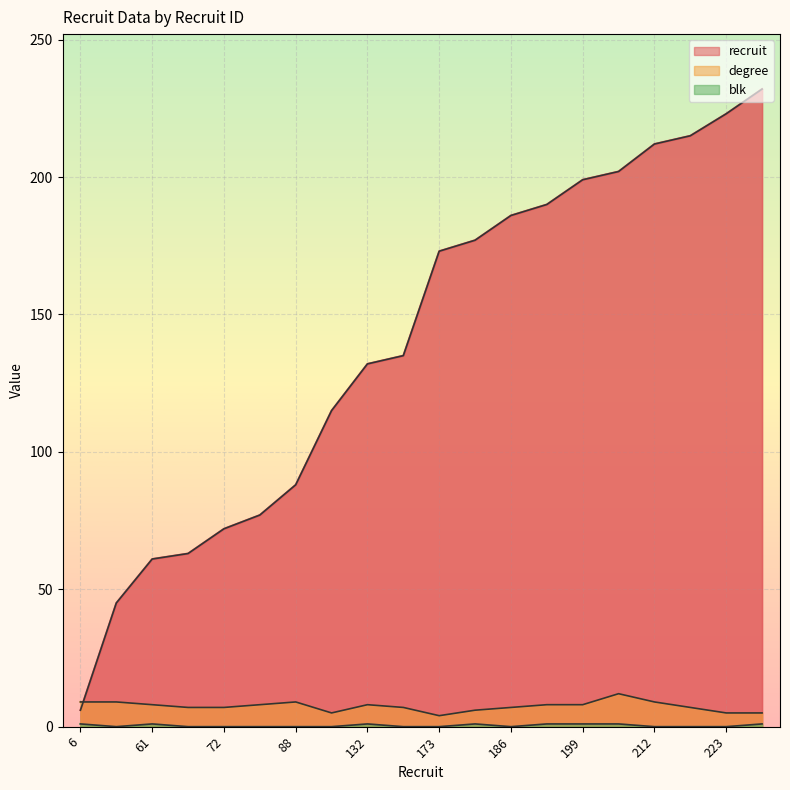

Where do degree and recruit first cross each other?

6 and 45